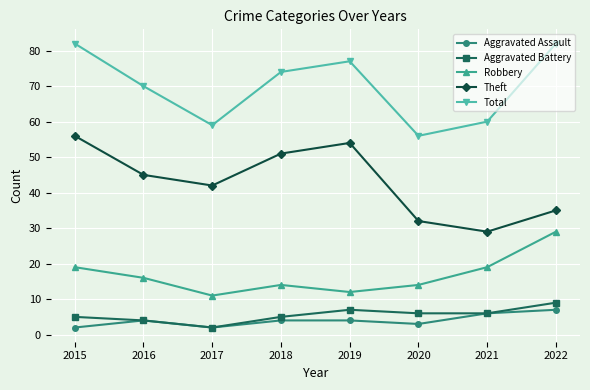

What is the difference between the highest and lowest values at 2017?

57